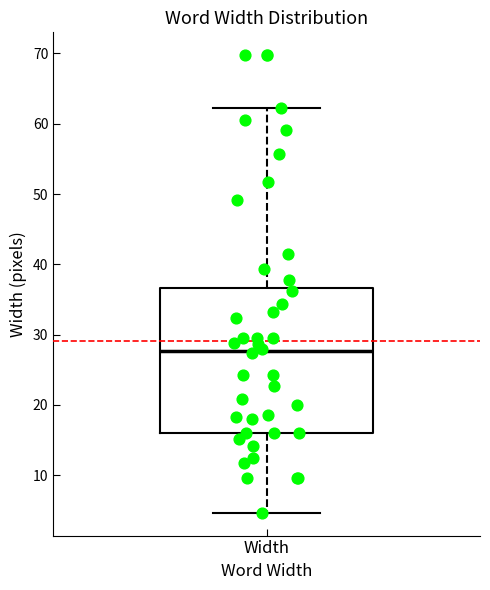

Read this box plot against the y-axis: the position of the median line, the range covered by the box, and the ends of both whiskers. The values are not printed on the chart, so give them approximately, as read against the axis.

median 28, box 16 to 37, whiskers 5 to 62